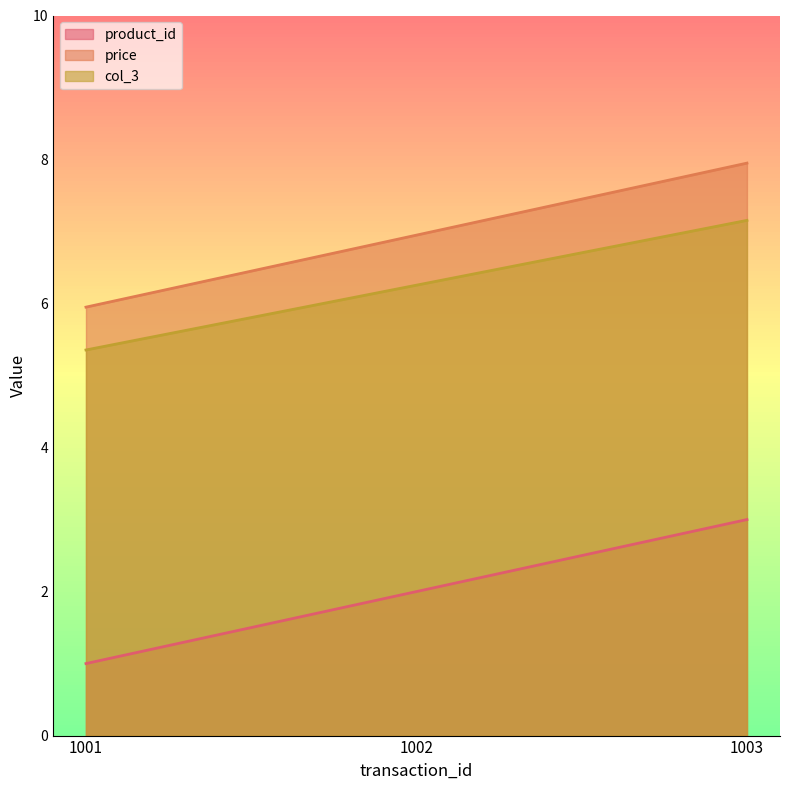

At 1003, list the series in order from smallest to largest.

product_id, col_3, price